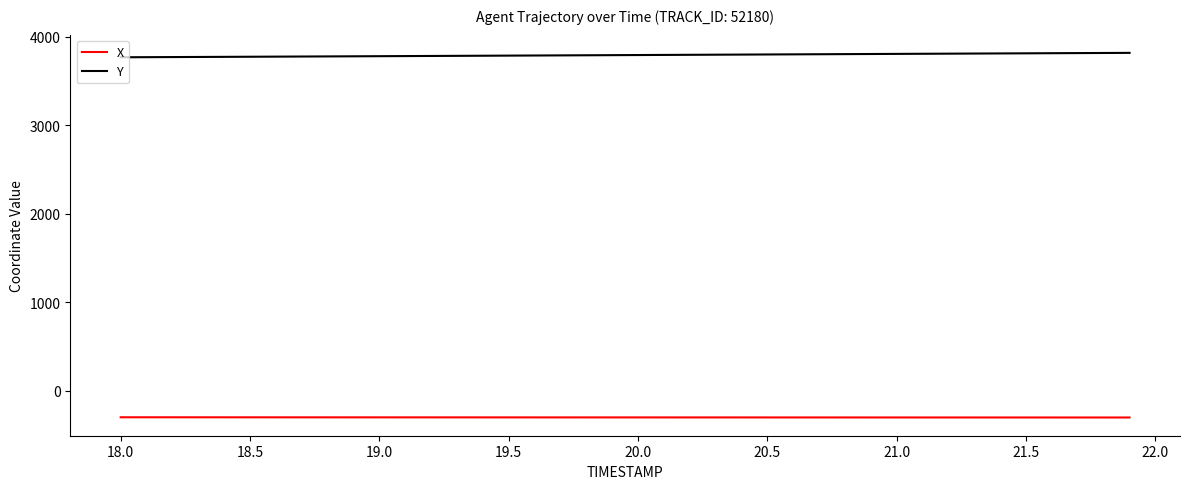

What is the maximum value shown in the chart?

3816.6